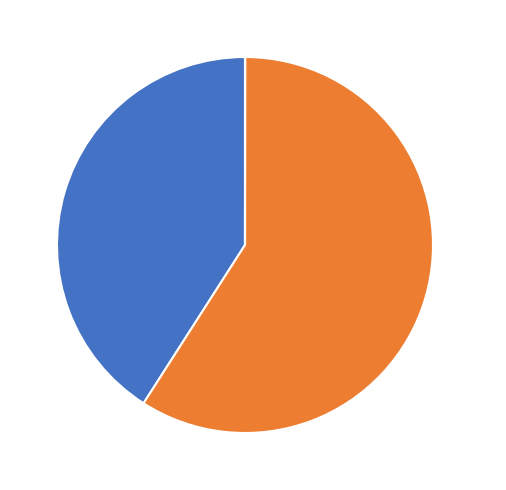

To the nearest percent, what is the average slice percentage?

33%